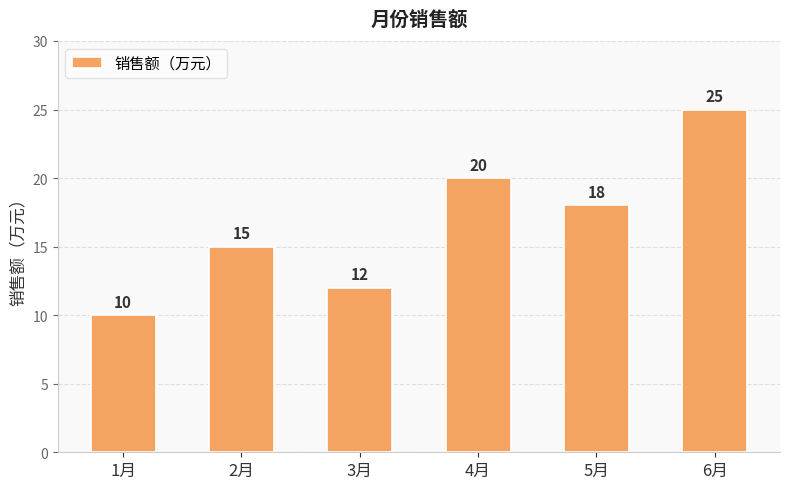

How many values are between 12 and 20?

4